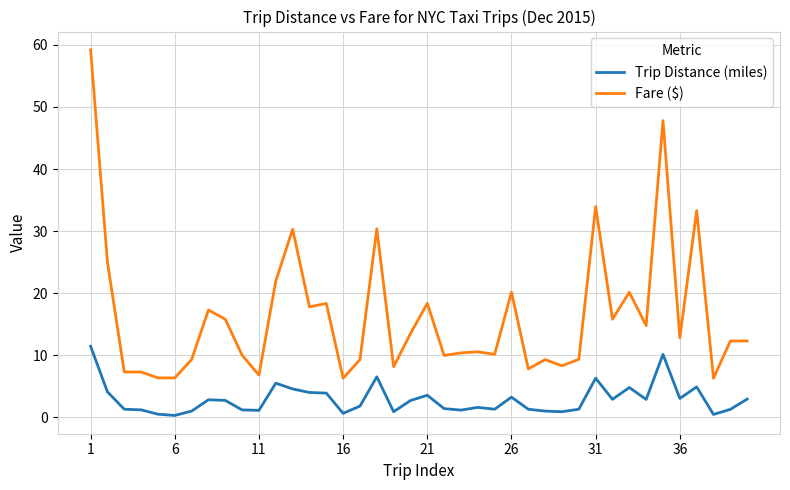

List the series in order of their peak value, lowest first.

Trip Distance (miles), Fare ($)